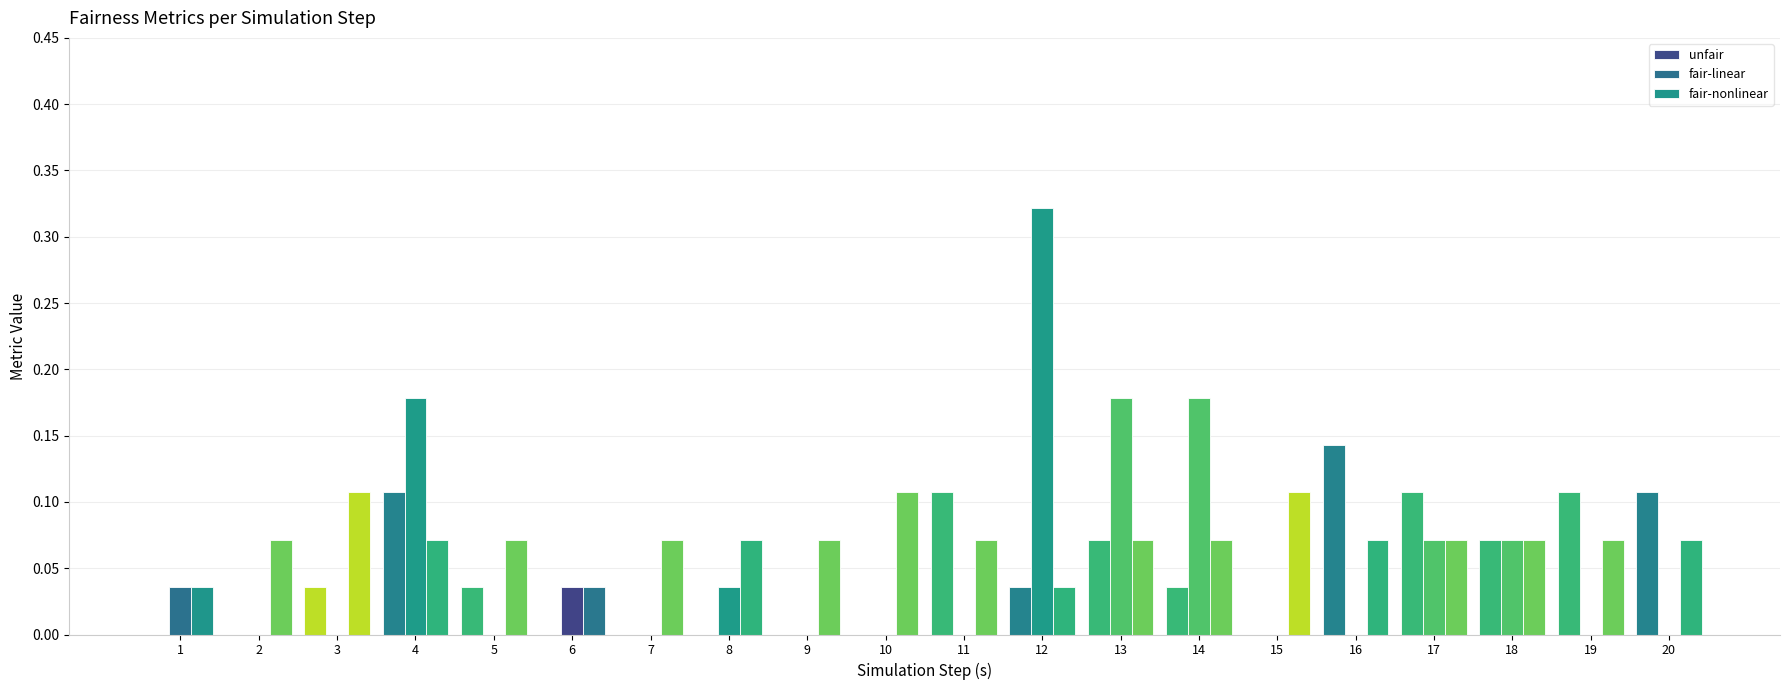

What is the sum of the fair-nonlinear values at 18 and 12?

0.1